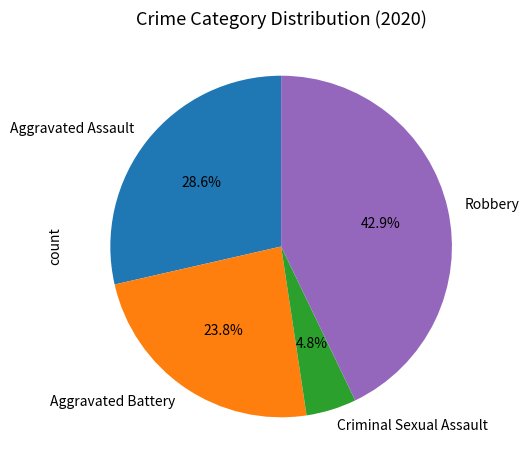

Combined, do Robbery and Criminal Sexual Assault account for over 50%?

No